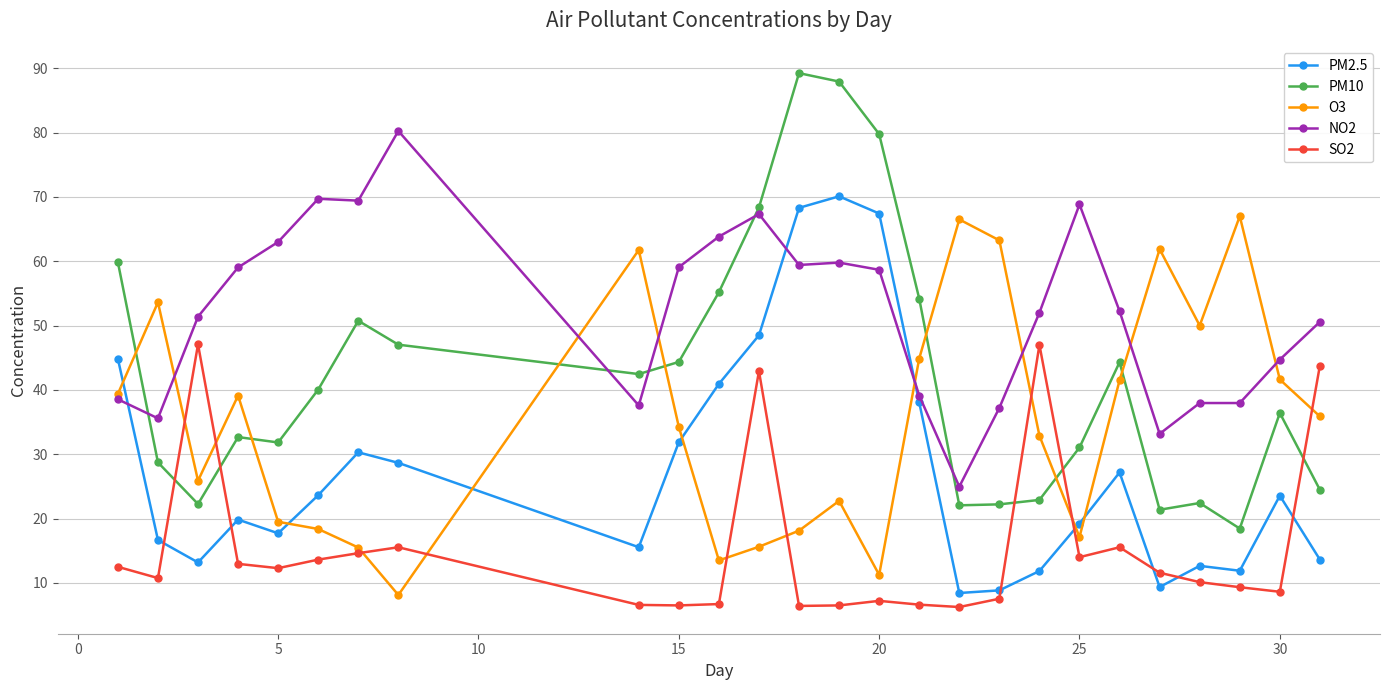

Which series has the largest range (max minus min)?

PM10